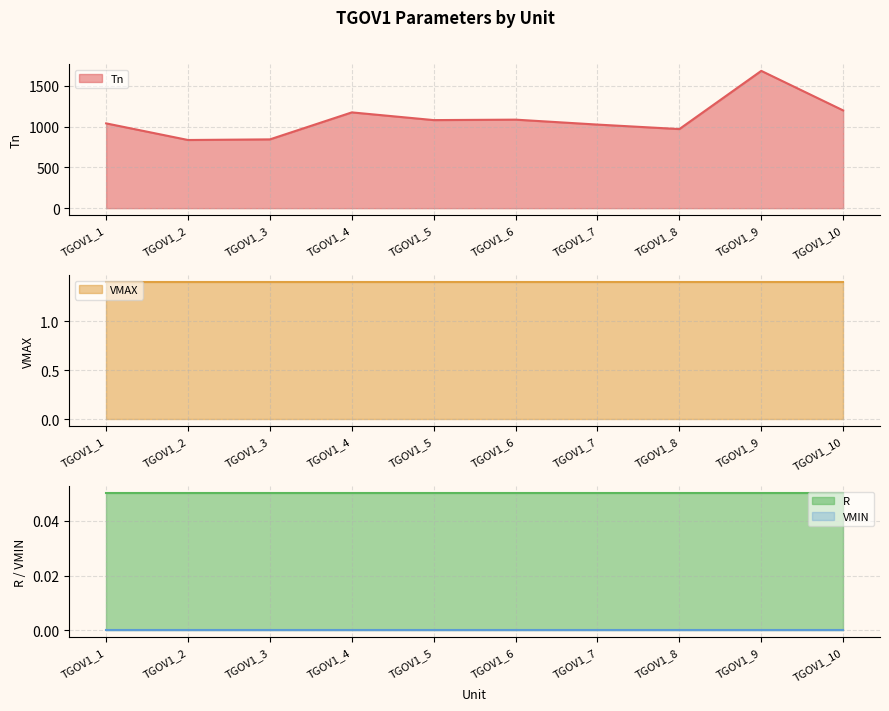

What is the difference between the highest and lowest values at TGOV1_1?

1040.0